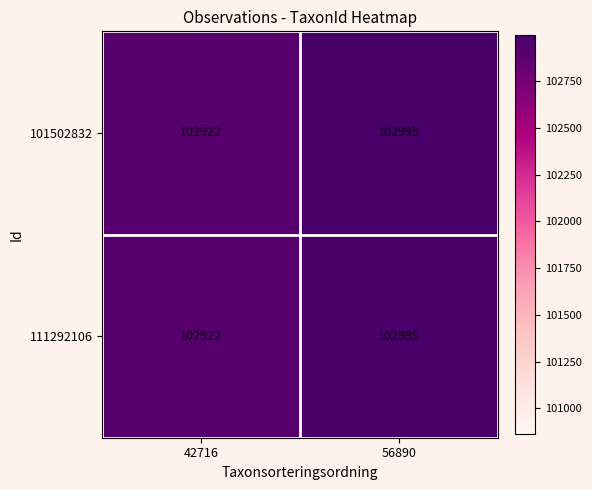

Which category has the highest value across all series?

56890